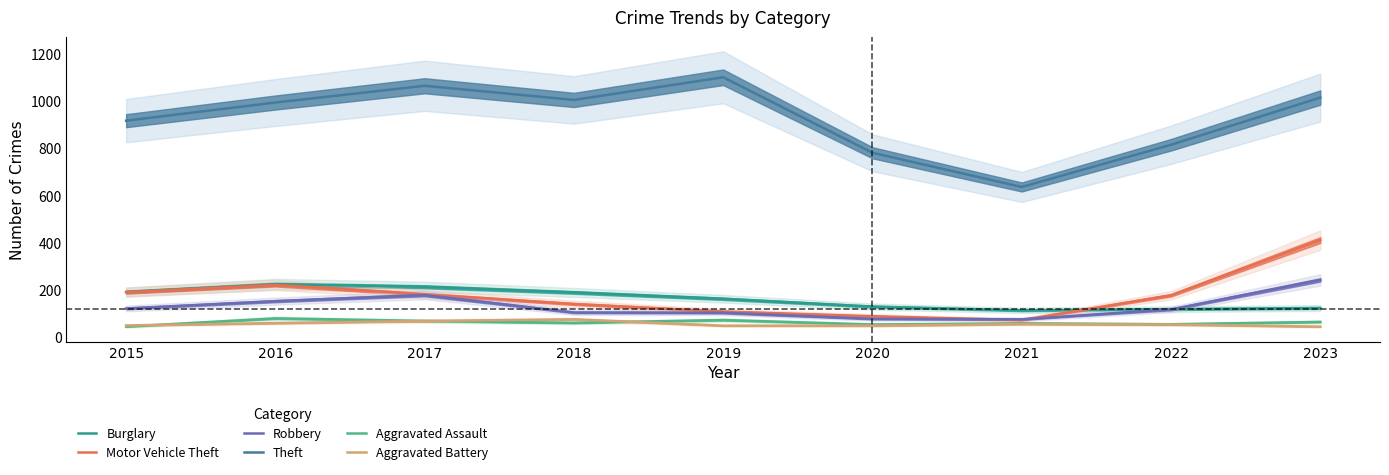

Is the value of Aggravated Assault at 2020 greater than the value of Robbery at 2018?

No